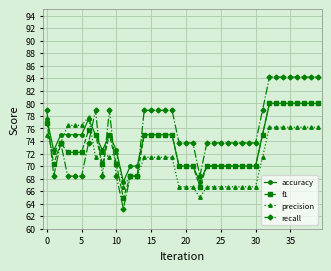

True or false: precision has more than 0 interior local peaks.

True